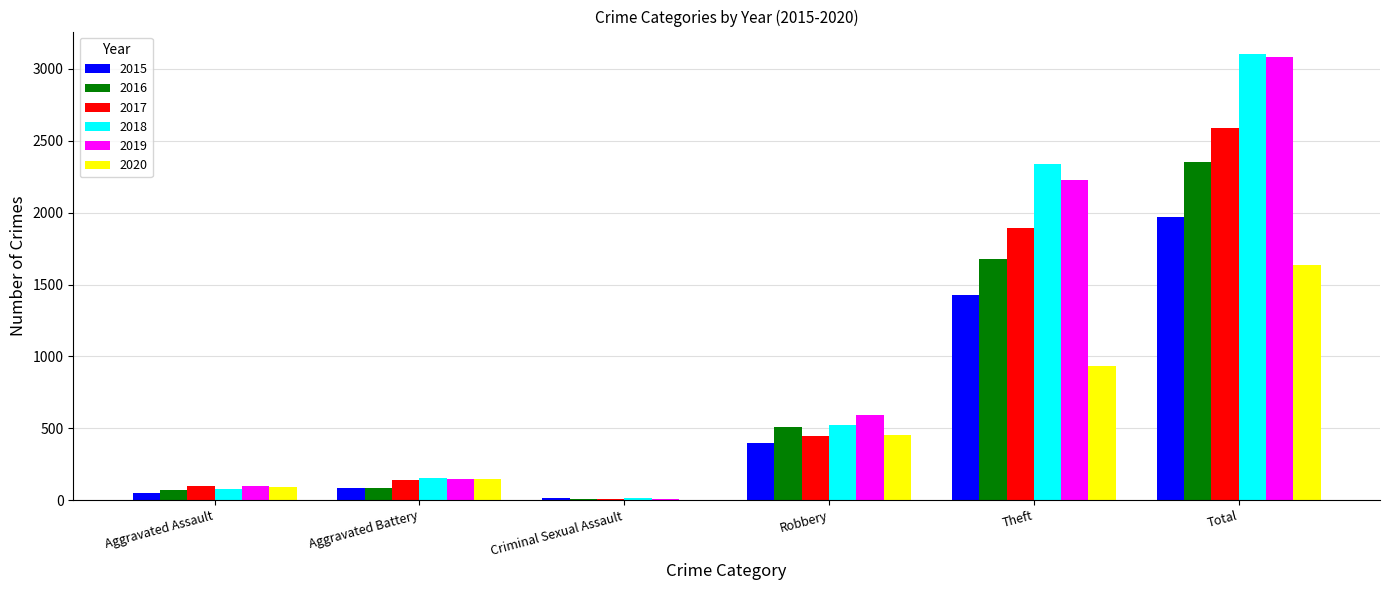

Are the bars horizontal?

No